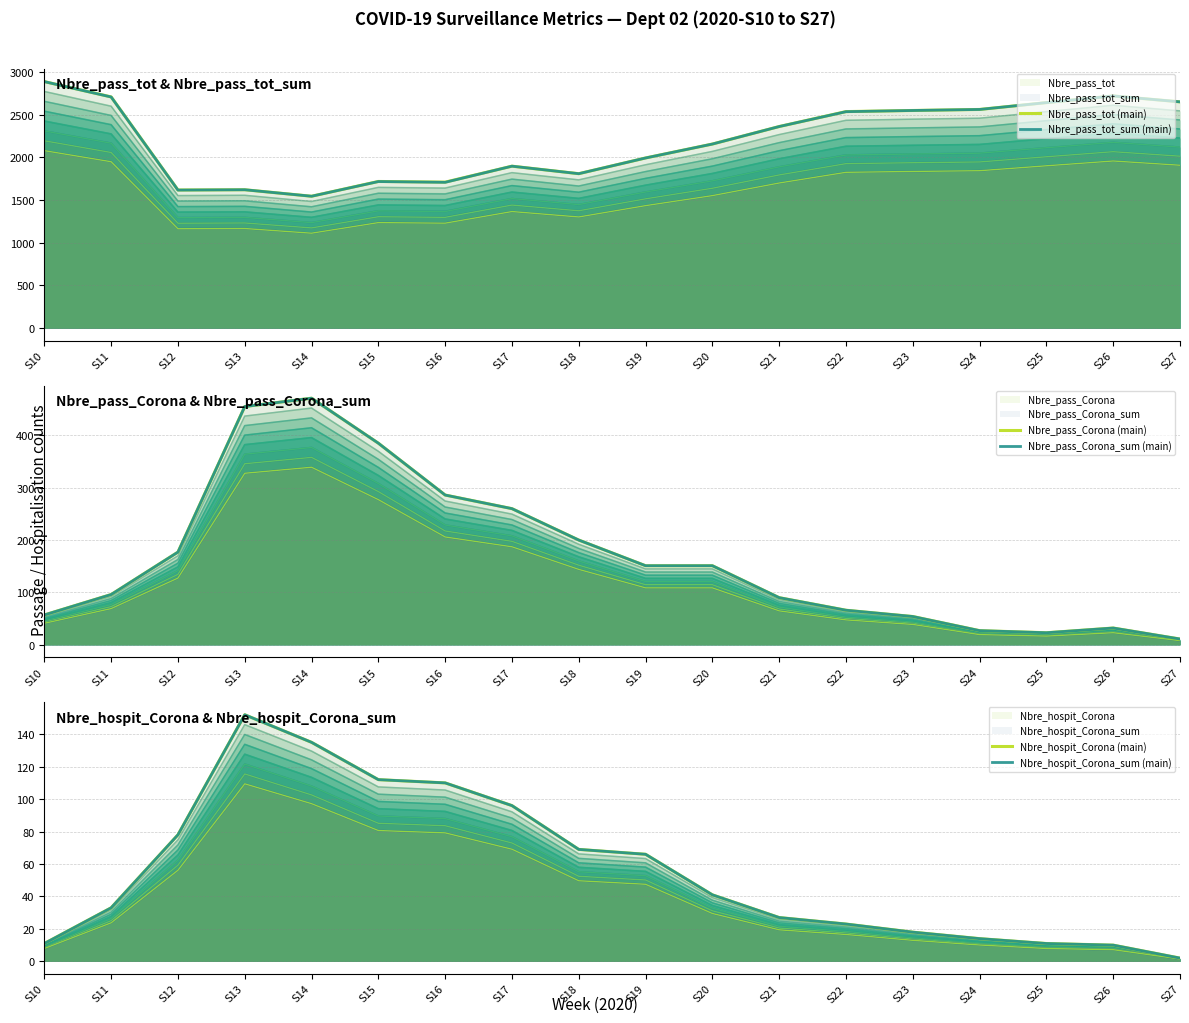

The value of Nbre_hospit_Corona_sum (main) at S15 is 112. True or false?

True